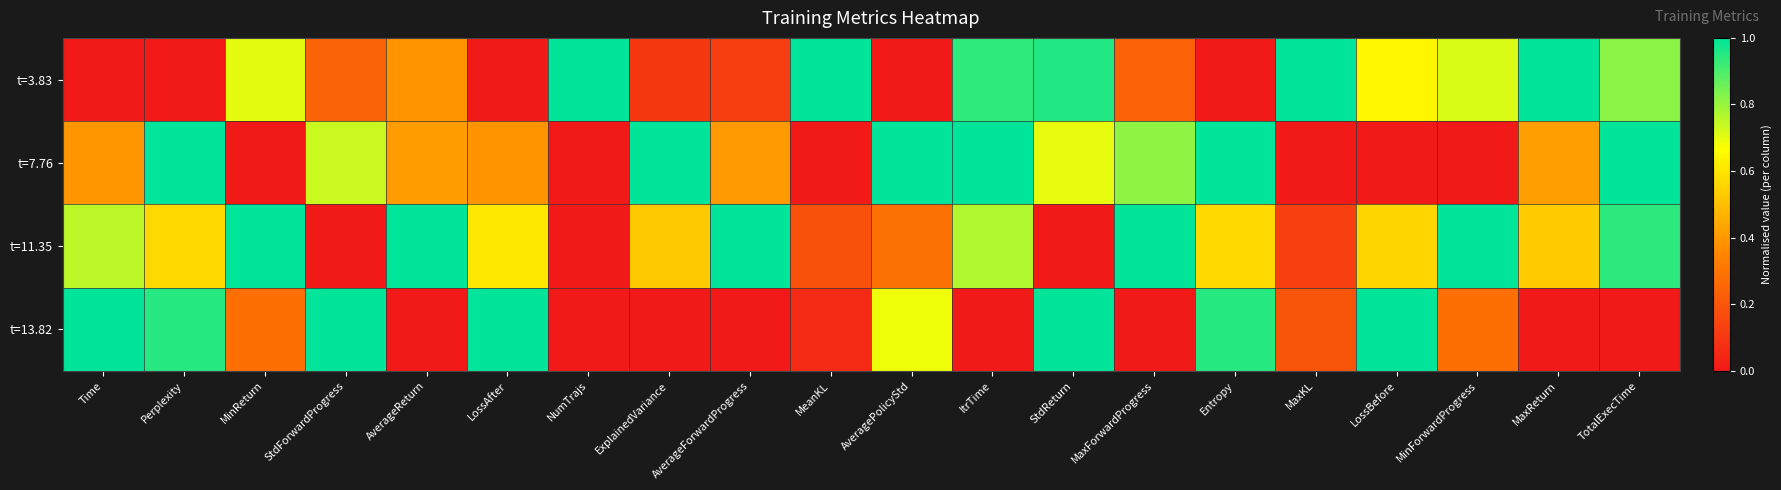

Reading right to left, transcribe all the data shown in this chart.

t=3.83: TotalExecTime=0.8	MaxReturn=1.0	MinForwardProgress=0.7	LossBefore=0.6	MaxKL=1.0	Entropy=0.0	MaxForwardProgress=0.2	StdReturn=1.0	ItrTime=0.9	AveragePolicyStd=0.0	MeanKL=1.0	AverageForwardProgress=0.1	ExplainedVariance=0.1	NumTrajs=1.0	LossAfter=0.0	AverageReturn=0.4	StdForwardProgress=0.2	MinReturn=0.7	Perplexity=0.0	Time=0.0
t=7.76: TotalExecTime=1.0	MaxReturn=0.4	MinForwardProgress=0.0	LossBefore=0.0	MaxKL=0.0	Entropy=1.0	MaxForwardProgress=0.8	StdReturn=0.7	ItrTime=1.0	AveragePolicyStd=1.0	MeanKL=0.0	AverageForwardProgress=0.4	ExplainedVariance=1.0	NumTrajs=0.0	LossAfter=0.4	AverageReturn=0.4	StdForwardProgress=0.7	MinReturn=0.0	Perplexity=1.0	Time=0.4
t=11.35: TotalExecTime=0.9	MaxReturn=0.5	MinForwardProgress=1.0	LossBefore=0.6	MaxKL=0.1	Entropy=0.6	MaxForwardProgress=1.0	StdReturn=0.0	ItrTime=0.8	AveragePolicyStd=0.3	MeanKL=0.2	AverageForwardProgress=1.0	ExplainedVariance=0.5	NumTrajs=0.0	LossAfter=0.6	AverageReturn=1.0	StdForwardProgress=0.0	MinReturn=1.0	Perplexity=0.6	Time=0.8
t=13.82: TotalExecTime=0.0	MaxReturn=0.0	MinForwardProgress=0.3	LossBefore=1.0	MaxKL=0.2	Entropy=0.9	MaxForwardProgress=0.0	StdReturn=1.0	ItrTime=0.0	AveragePolicyStd=0.7	MeanKL=0.1	AverageForwardProgress=0.0	ExplainedVariance=0.0	NumTrajs=0.0	LossAfter=1.0	AverageReturn=0.0	StdForwardProgress=1.0	MinReturn=0.3	Perplexity=0.9	Time=1.0